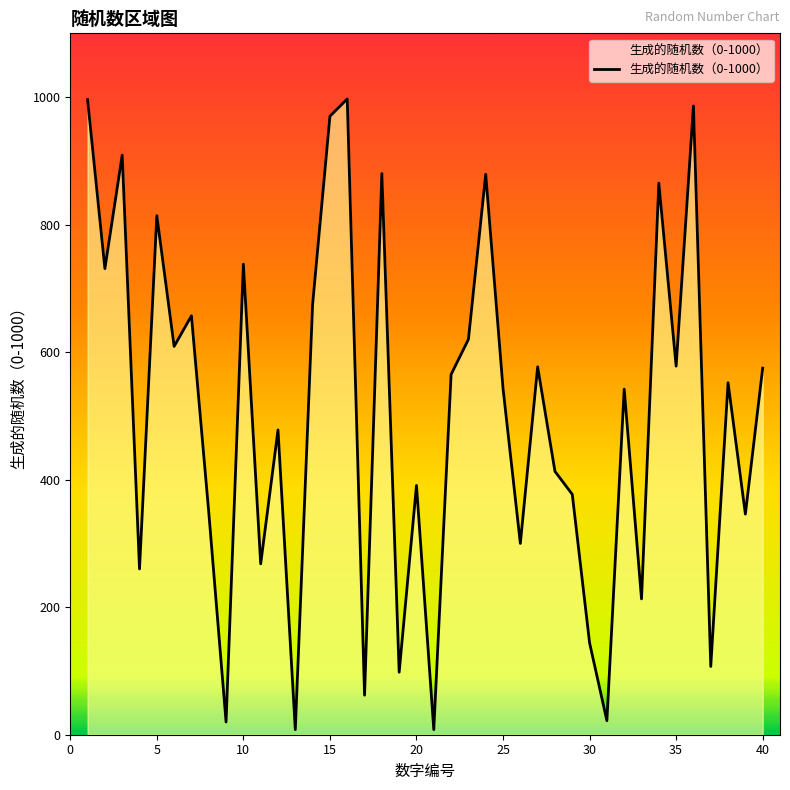

What is the greatest value displayed?

997